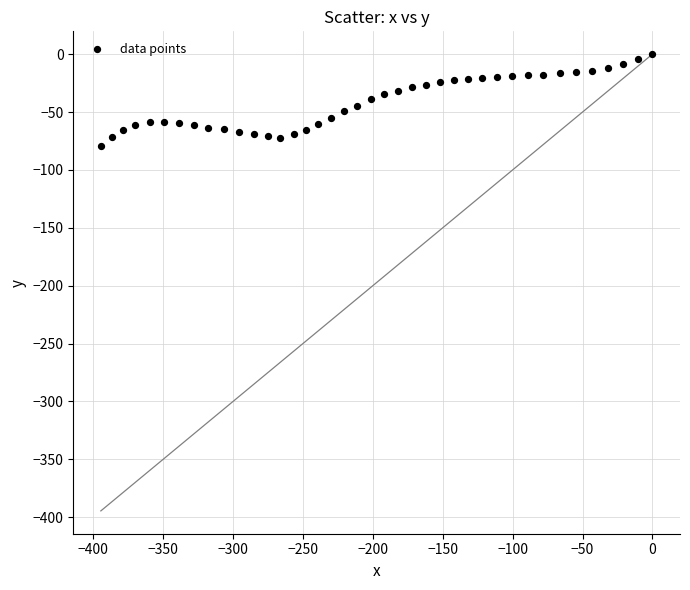

What is the range of Y values (max minus min)?

79.2